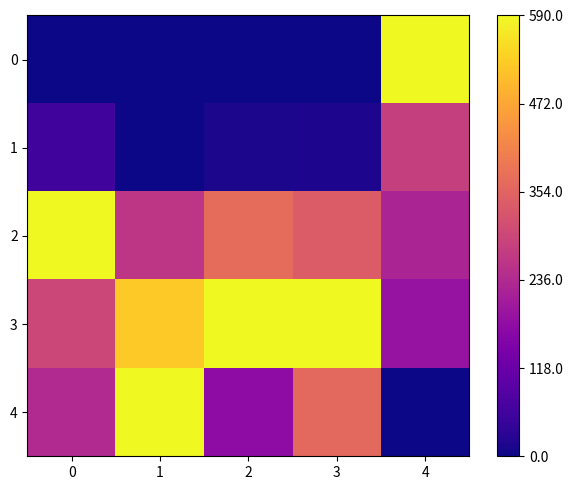

What is the total value across all series at 0?

2.0